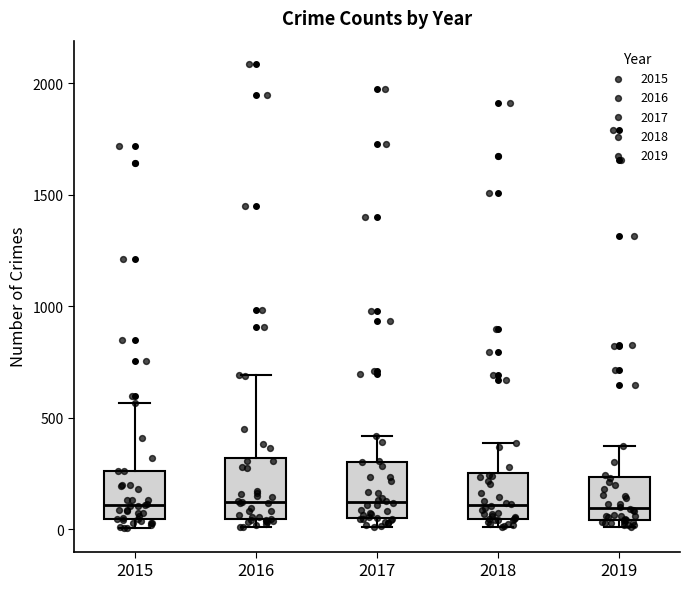

Reading left to right, transcribe this box plot: for each box, give where its median line is, the range the box spans, and where its two whiskers end, as read against the y-axis. The values are not printed on the chart, so give them approximately, as read against the axis.

2015: median 100, box 50 to 250, whiskers 0 to 550
2016: median 150, box 50 to 300, whiskers 0 to 700
2017: median 100, box 50 to 300, whiskers 0 to 400
2018: median 100, box 50 to 250, whiskers 0 to 400
2019: median 100, box 50 to 250, whiskers 0 to 400